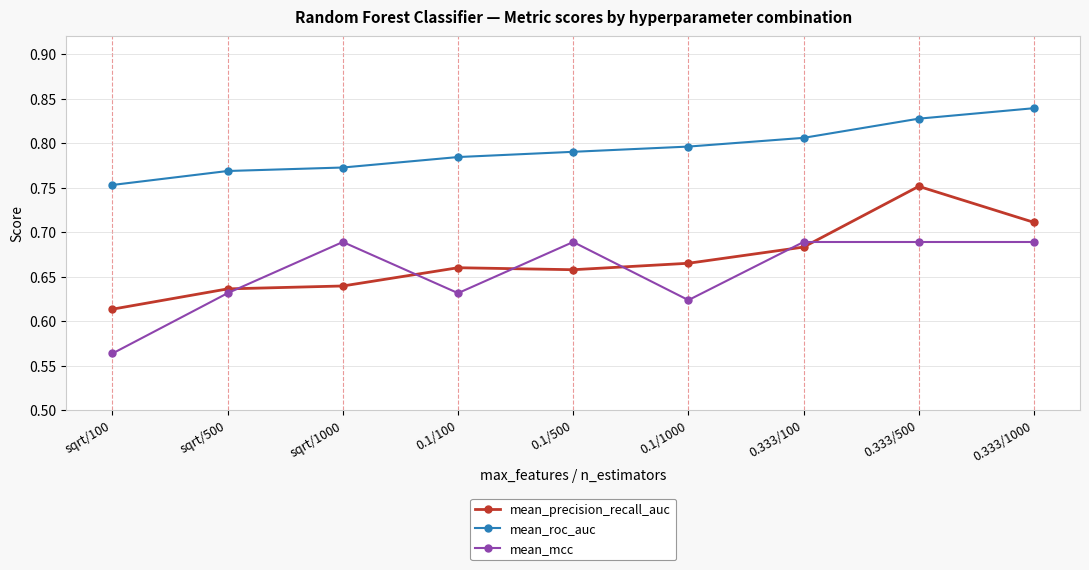

What is the difference between the maximum and second lowest values in the mean_mcc series?

0.1